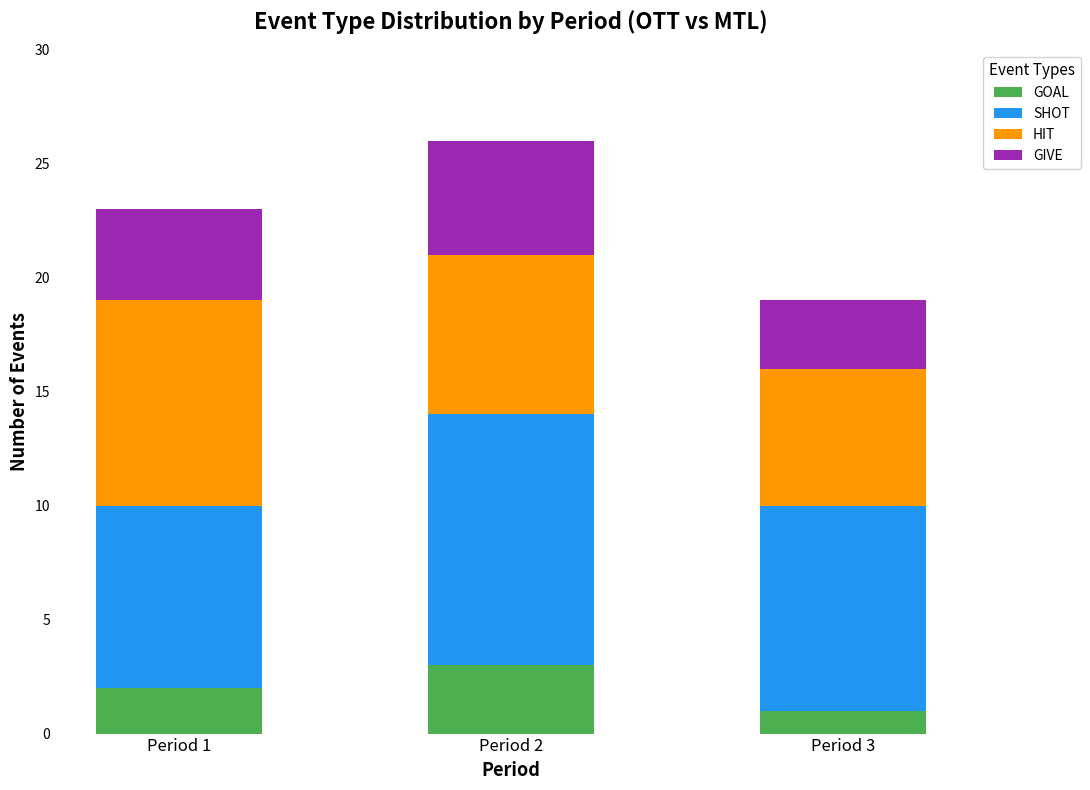

What are all the series names shown in the legend?

GOAL, SHOT, HIT, GIVE